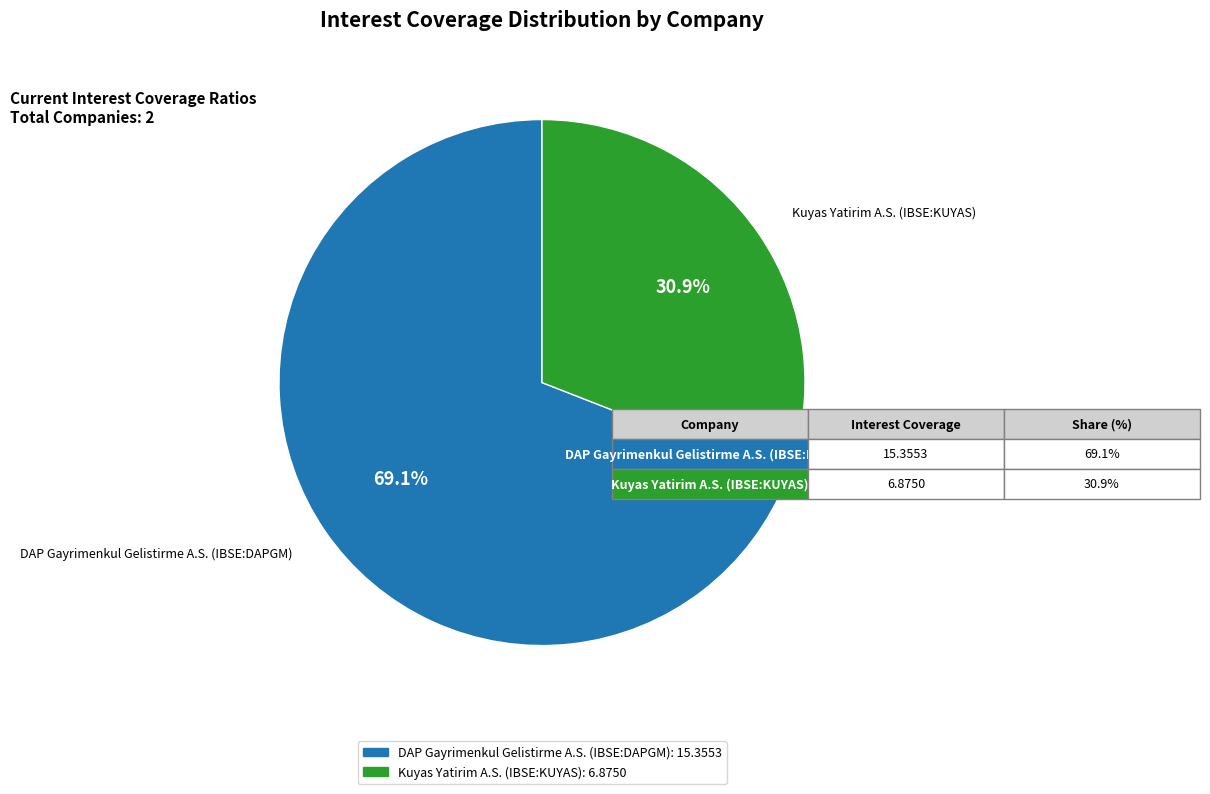

What portion of the pie excludes DAP Gayrimenkul Gelistirme A.S. (IBSE:DAPGM)?

30.9%